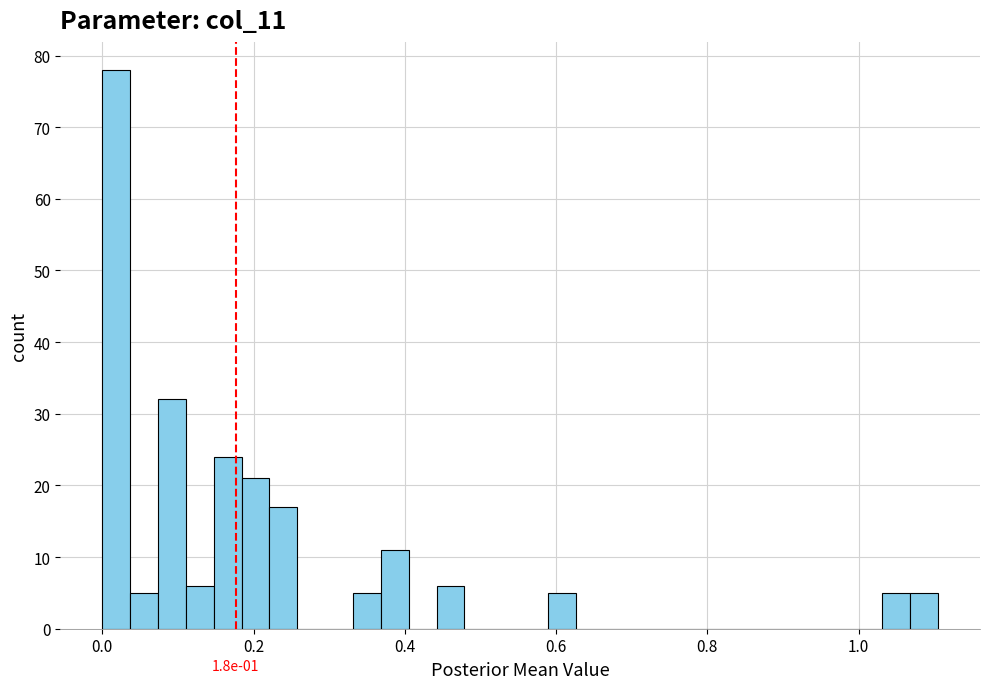

Read against the x-axis, roughly where is the centre of the tallest bar?

0.02